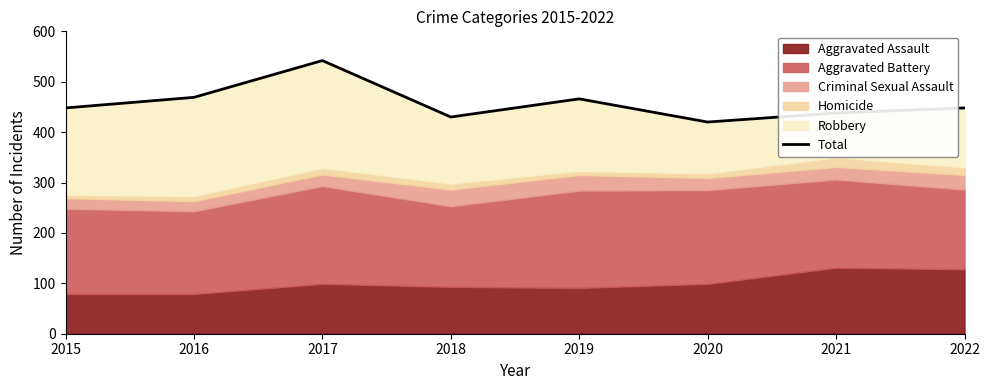

What is the change in value from 2015 to 2019?

+18